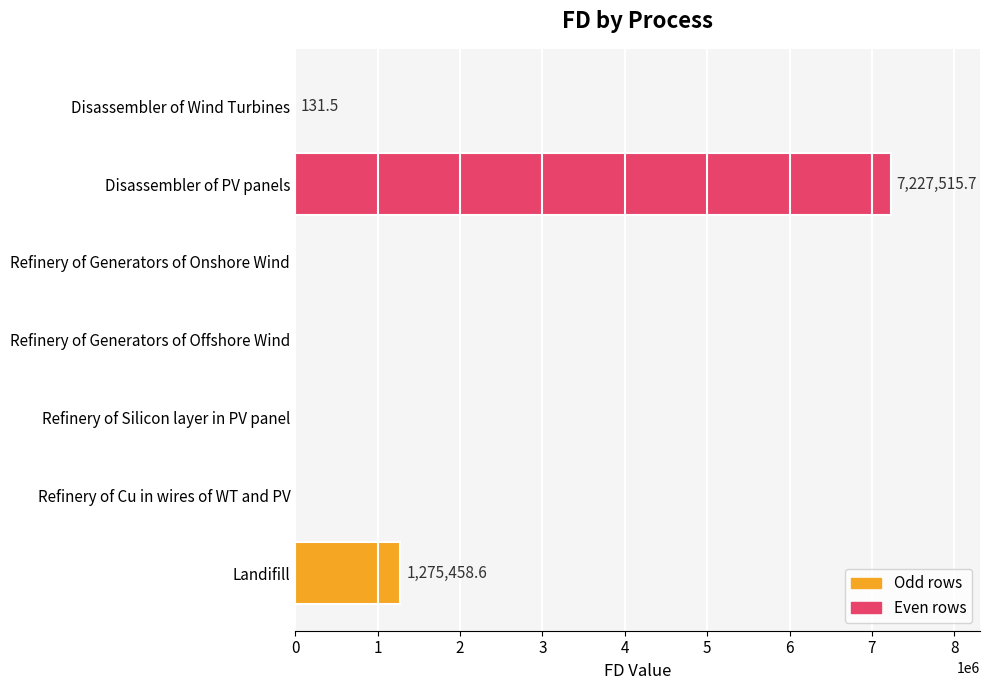

Is it true that the value at Refinery of Silicon layer in PV panel is 2315197.9?

False